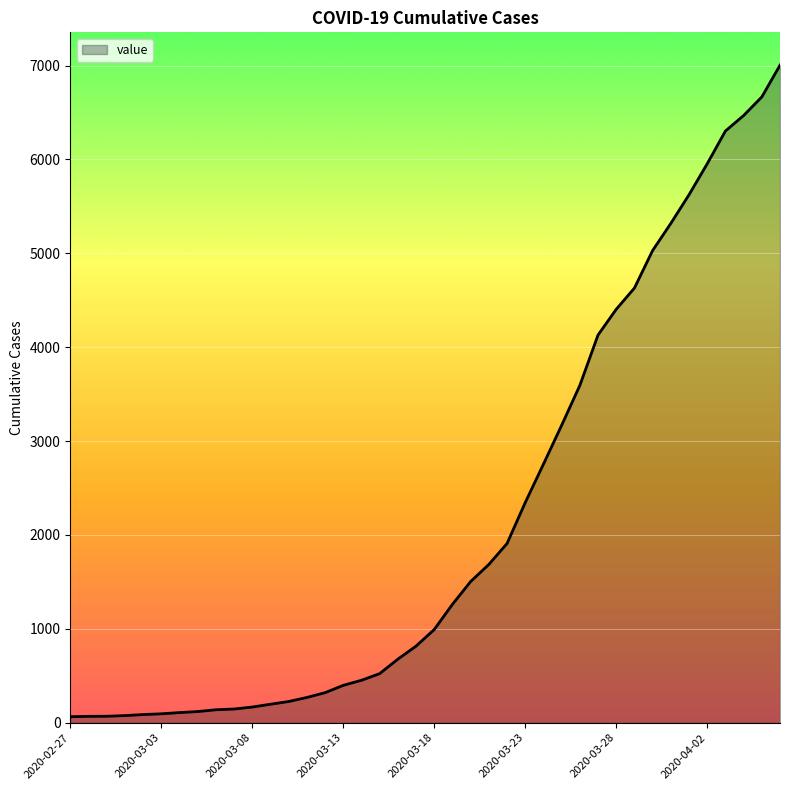

What is the greatest value displayed?

7004